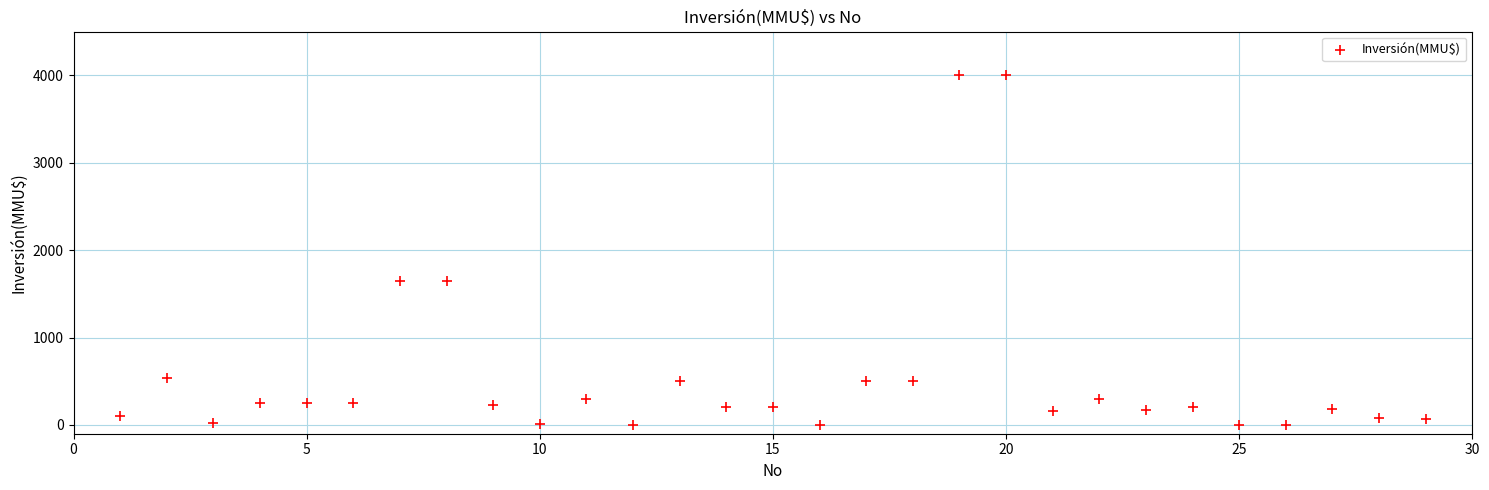

What is the range of Y values (max minus min)?

4000